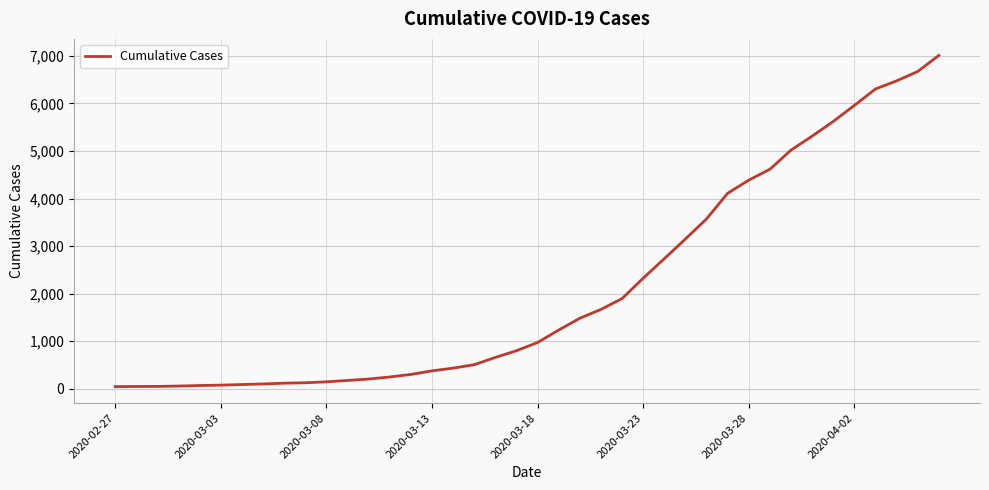

What is the maximum value shown in the chart?

7010